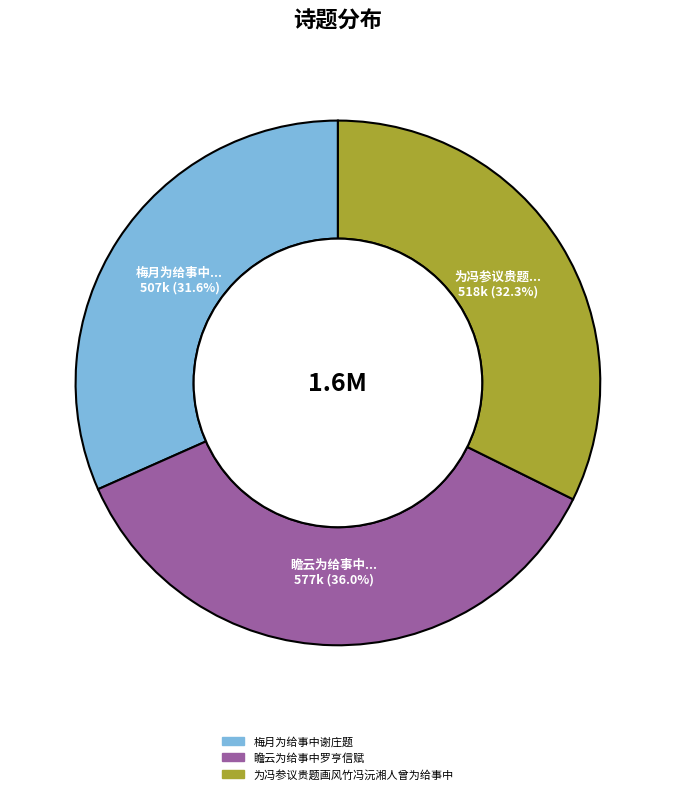

To the nearest percent, what percentage of the pie is 瞻云为给事中罗亨信赋?

36%